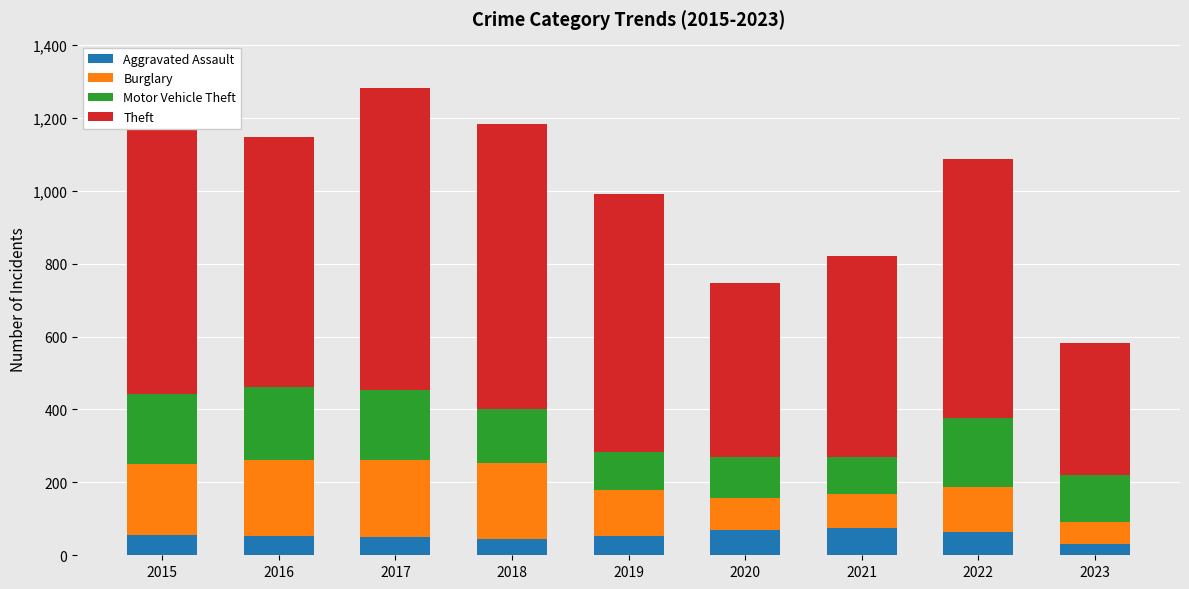

How many series are shown in this chart?

4